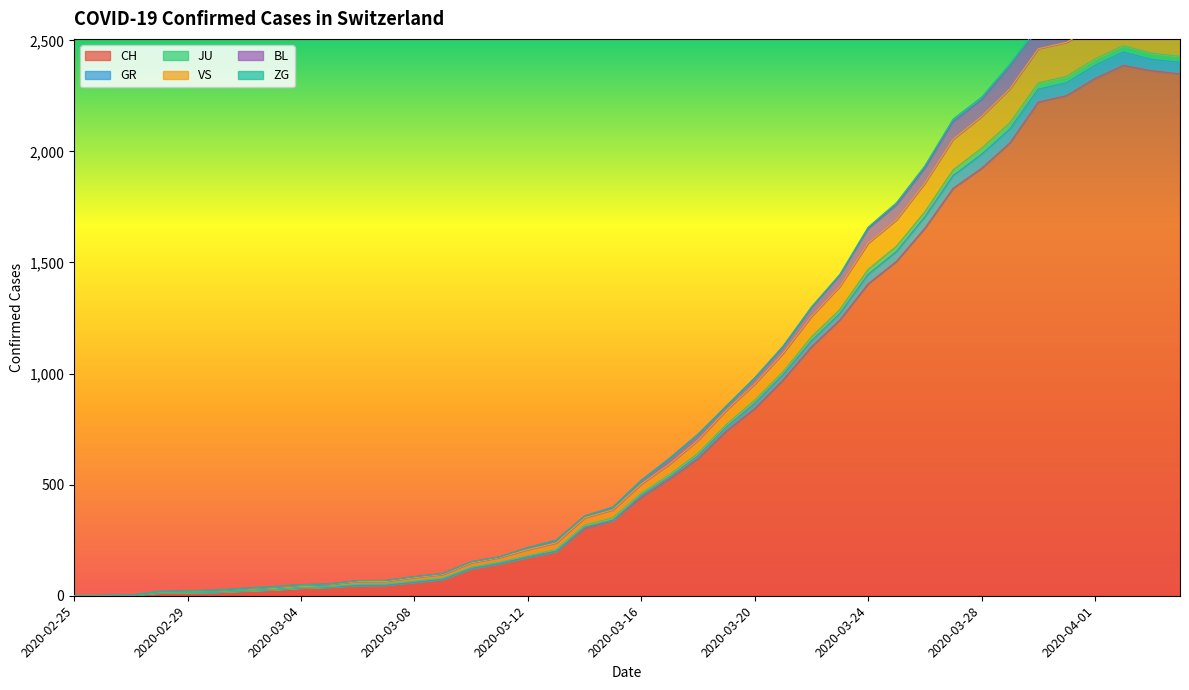

Count the number of categories in the chart.

40